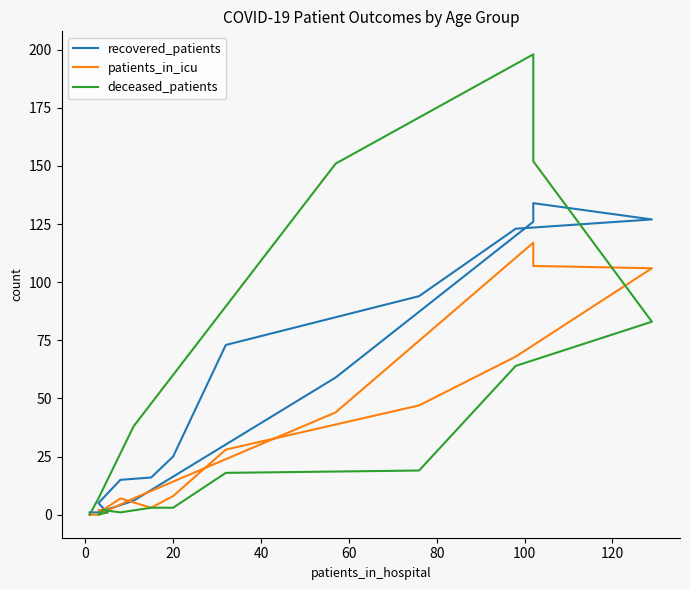

How many categories are shown in the chart?

16